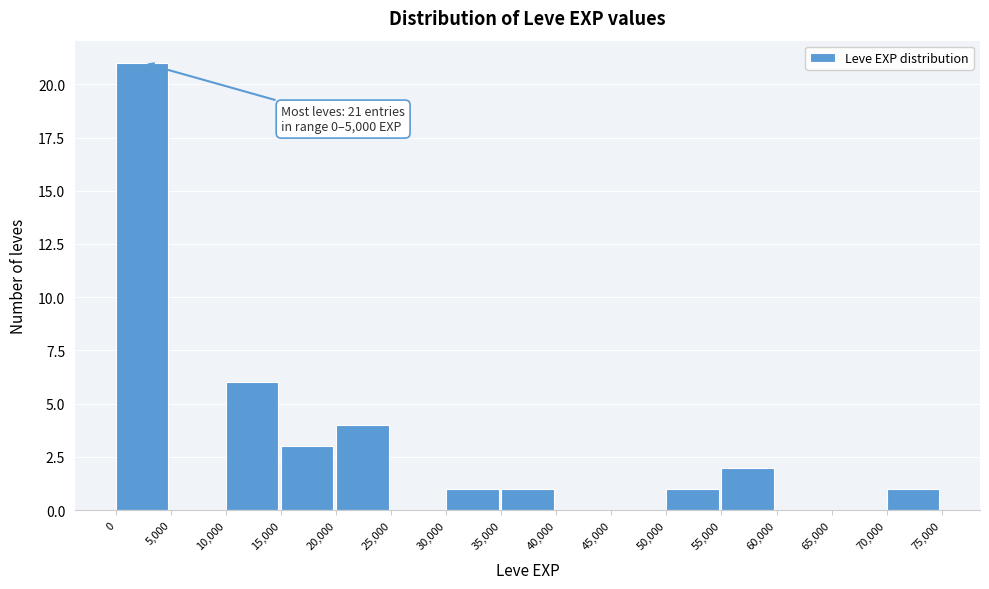

Over which range of the x-axis is the bar tallest?

0 to 5,000